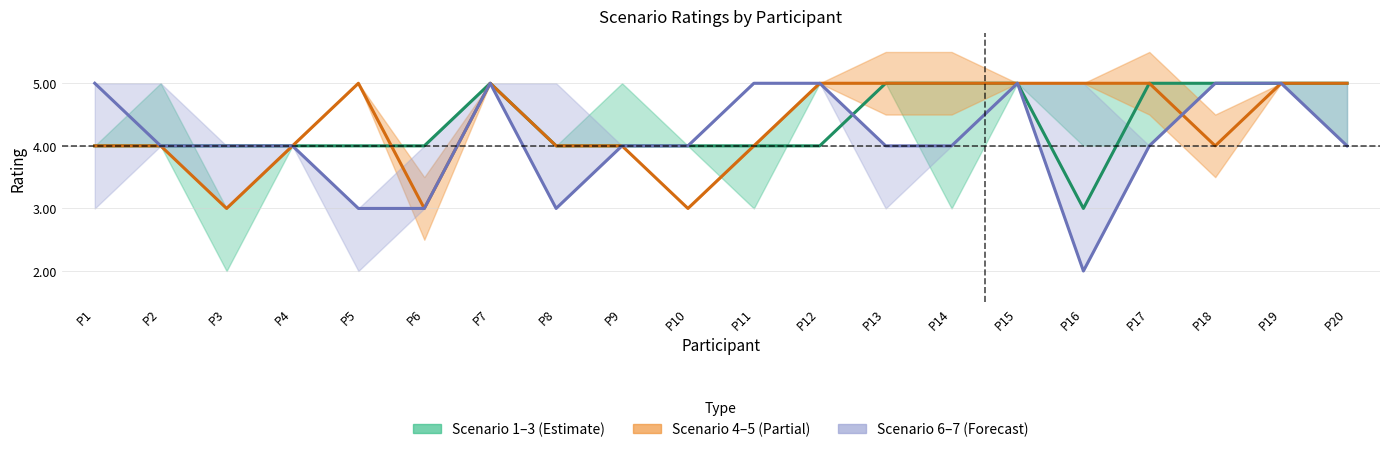

Which series has the largest range (max minus min)?

Scenario 7